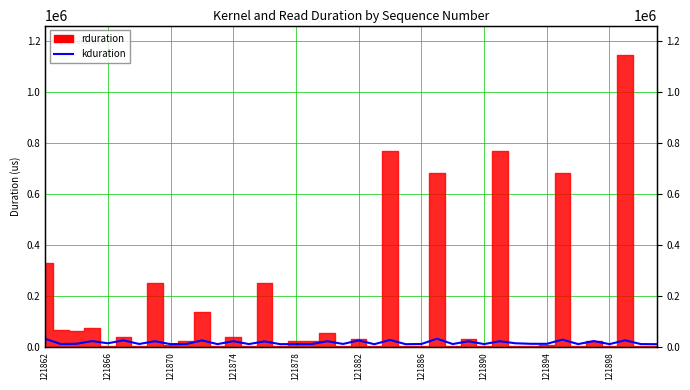

At which category does the chart reach its minimum across all series?

21